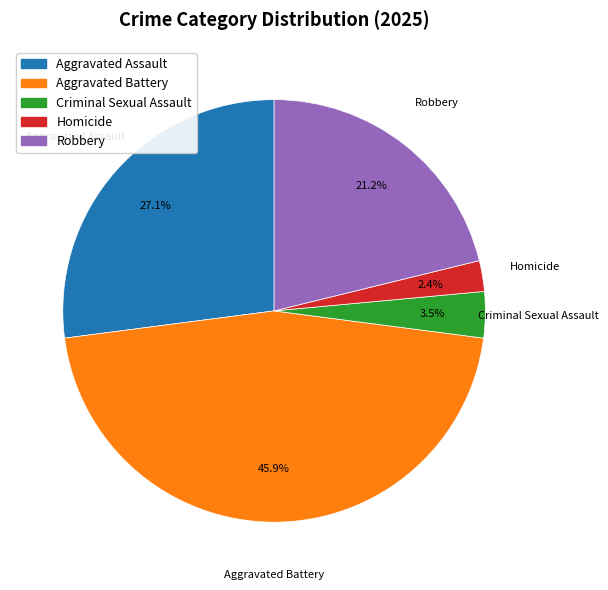

The Robbery slice represents 21% of the pie. True or false?

True